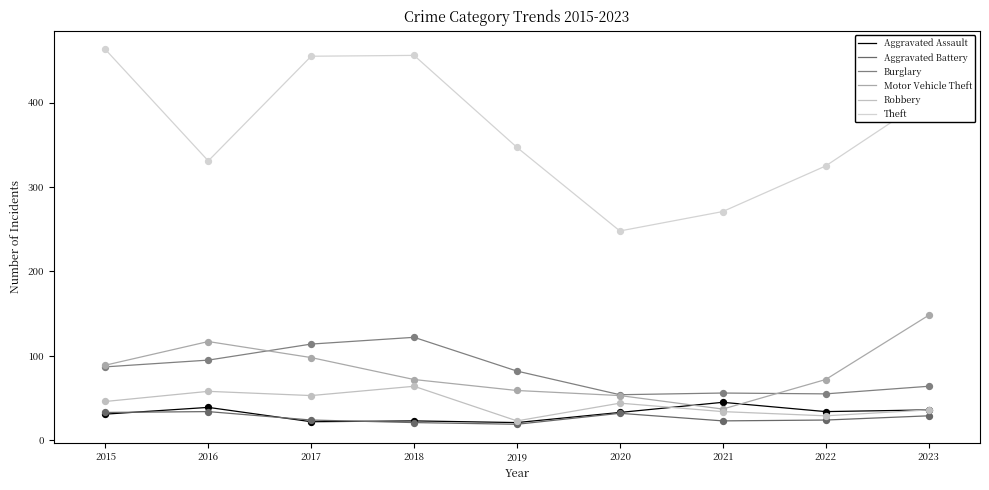

How many lines are shown in the chart?

6